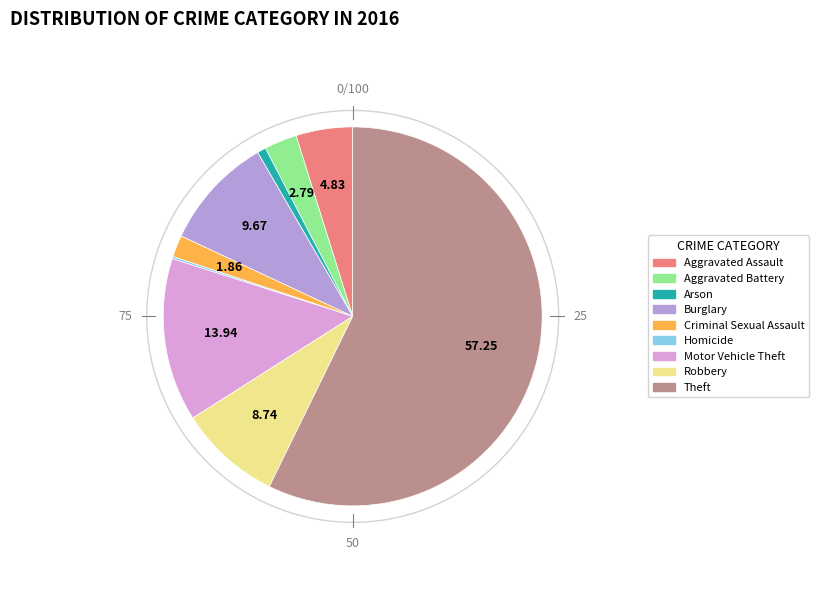

What portion of the pie excludes Homicide?

99.8%